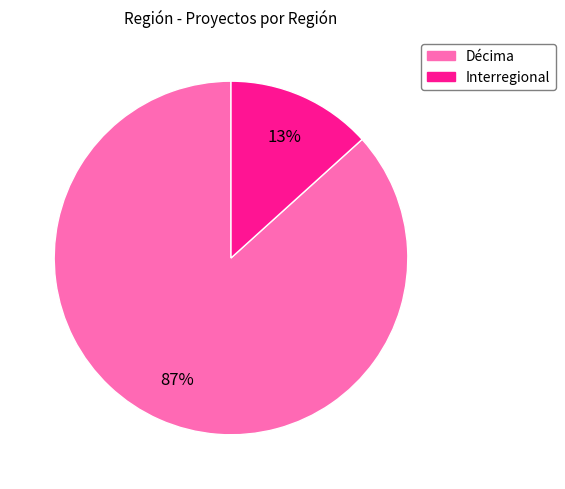

What percentage is the Décima slice, to the nearest percent?

87%